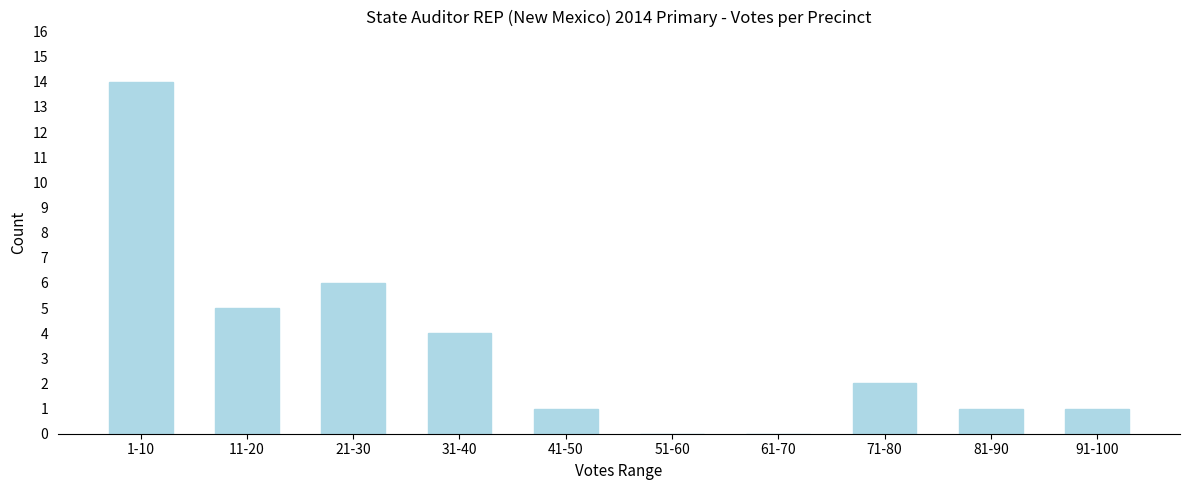

Reading right to left, what are all the values shown in this chart?

91-100=1	81-90=1	71-80=2	61-70=0	51-60=0	41-50=1	31-40=4	21-30=6	11-20=5	1-10=14